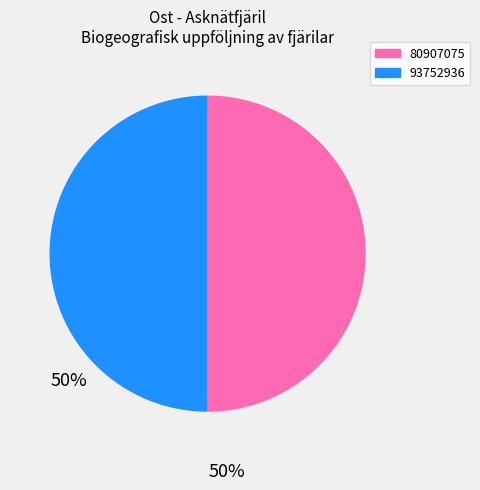

The 93752936 slice represents 50% of the pie. True or false?

True